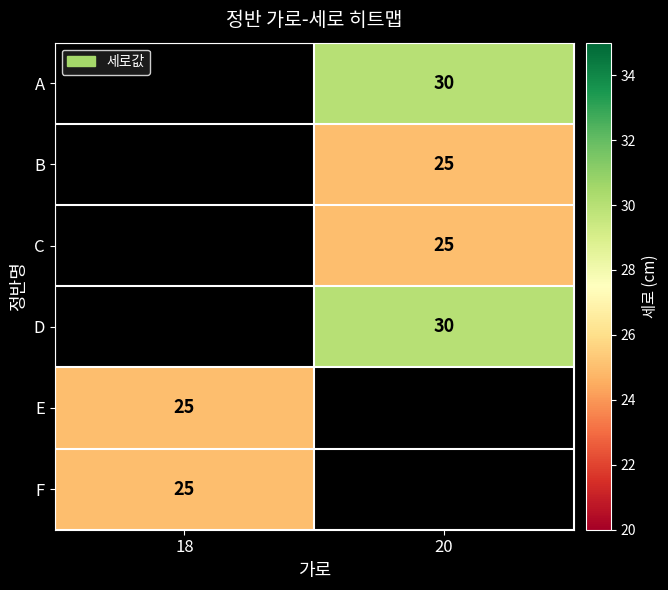

The value of C at 20 is 11. True or false?

False